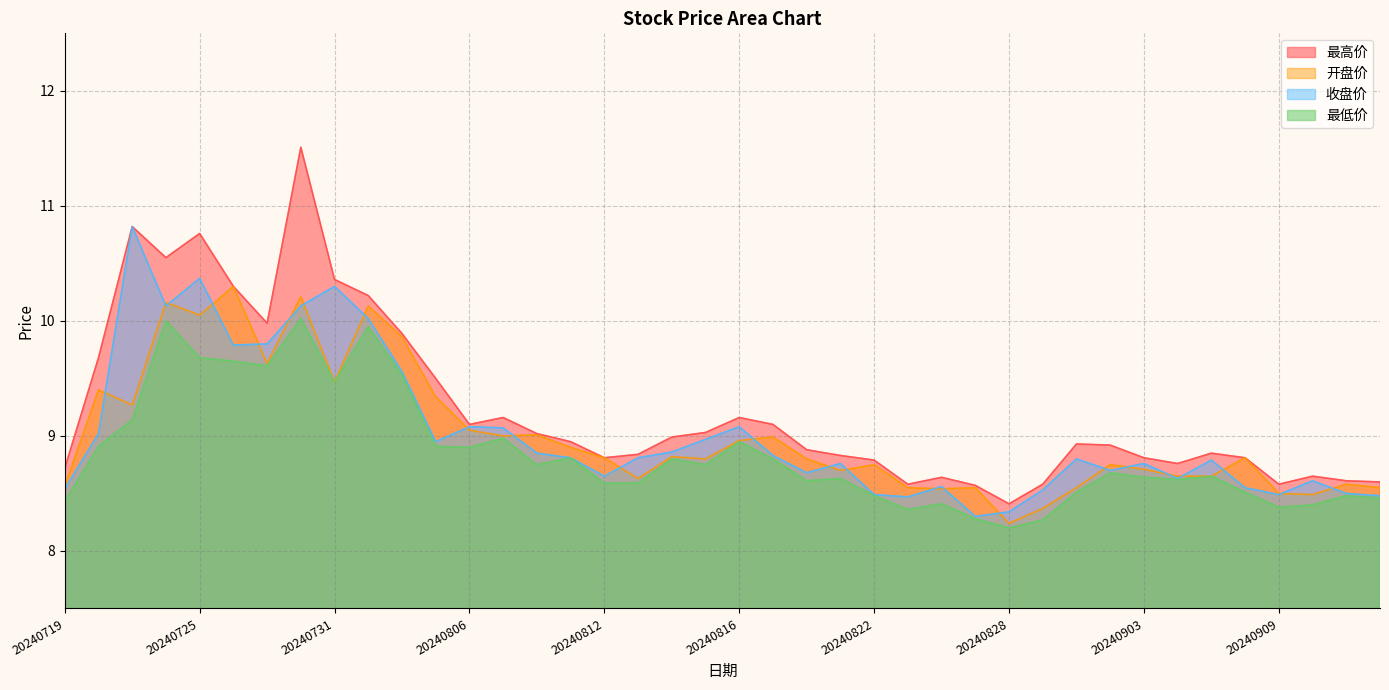

Which series changed the most between 20240823 and 20240904?

最低价